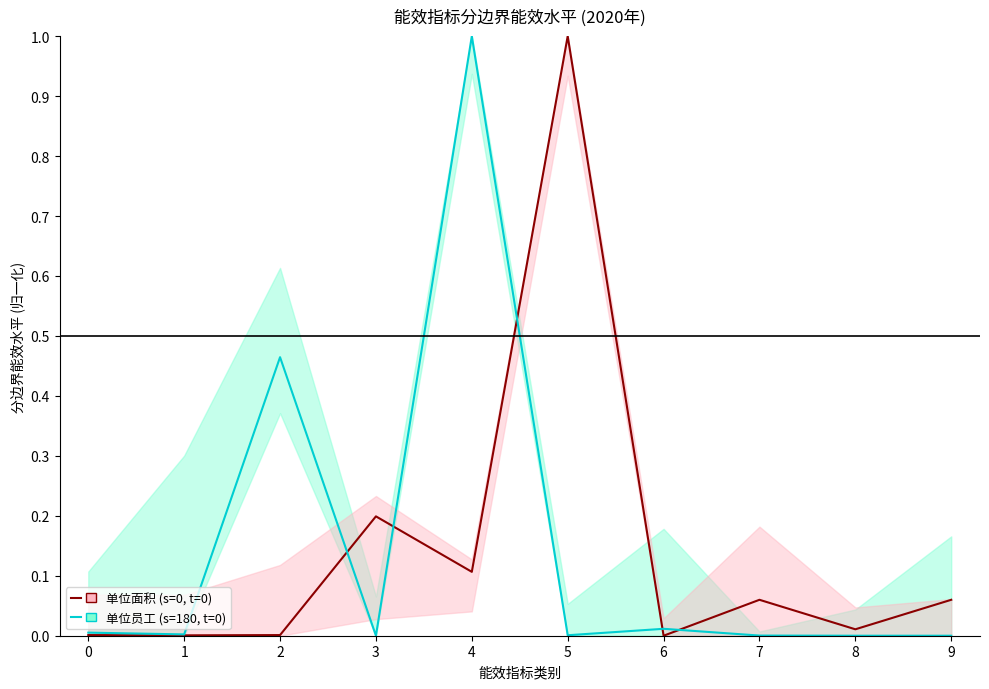

Which label corresponds to the smallest value in the chart?

6